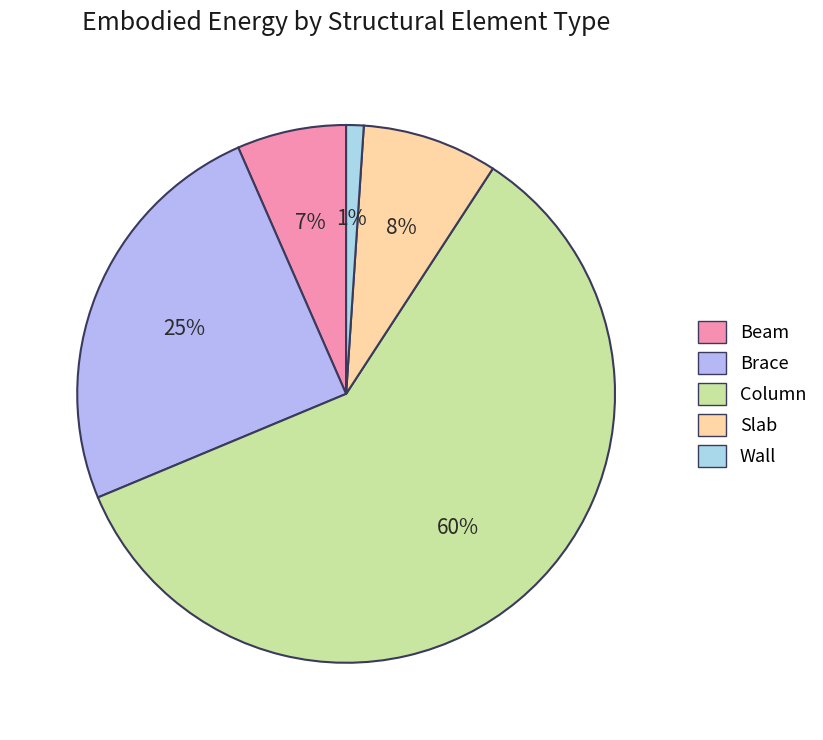

Is there any slice that represents more than half of the pie?

Yes